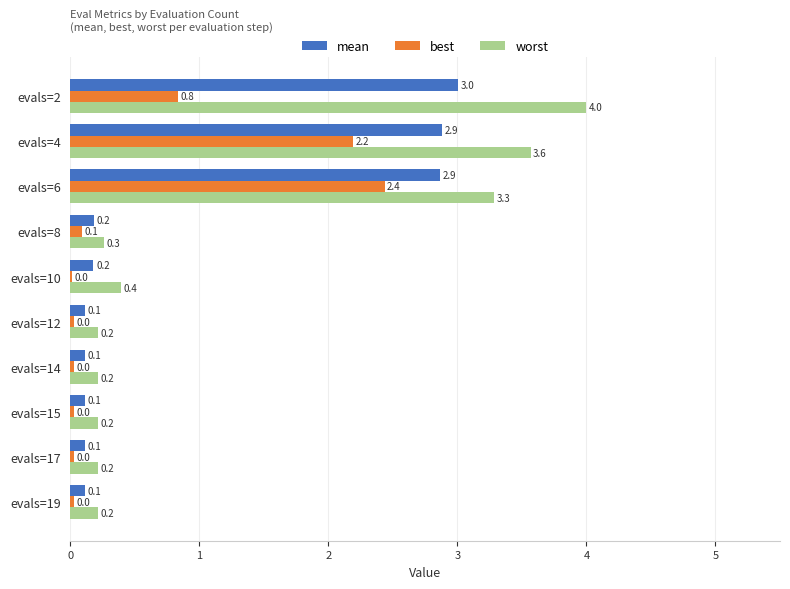

Is the value of worst at evals=12 greater than the value of best at evals=12?

Yes